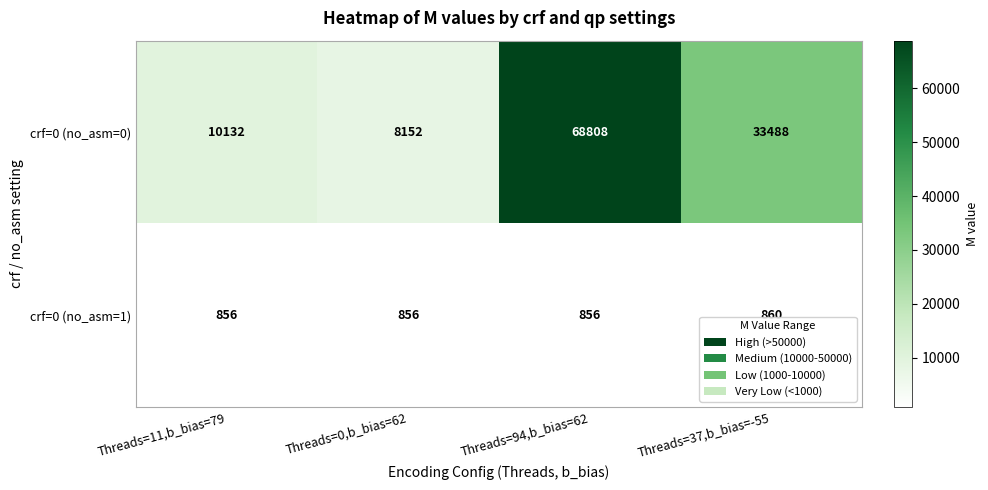

Which series has the largest total across all categories?

crf=0 (no_asm=0)